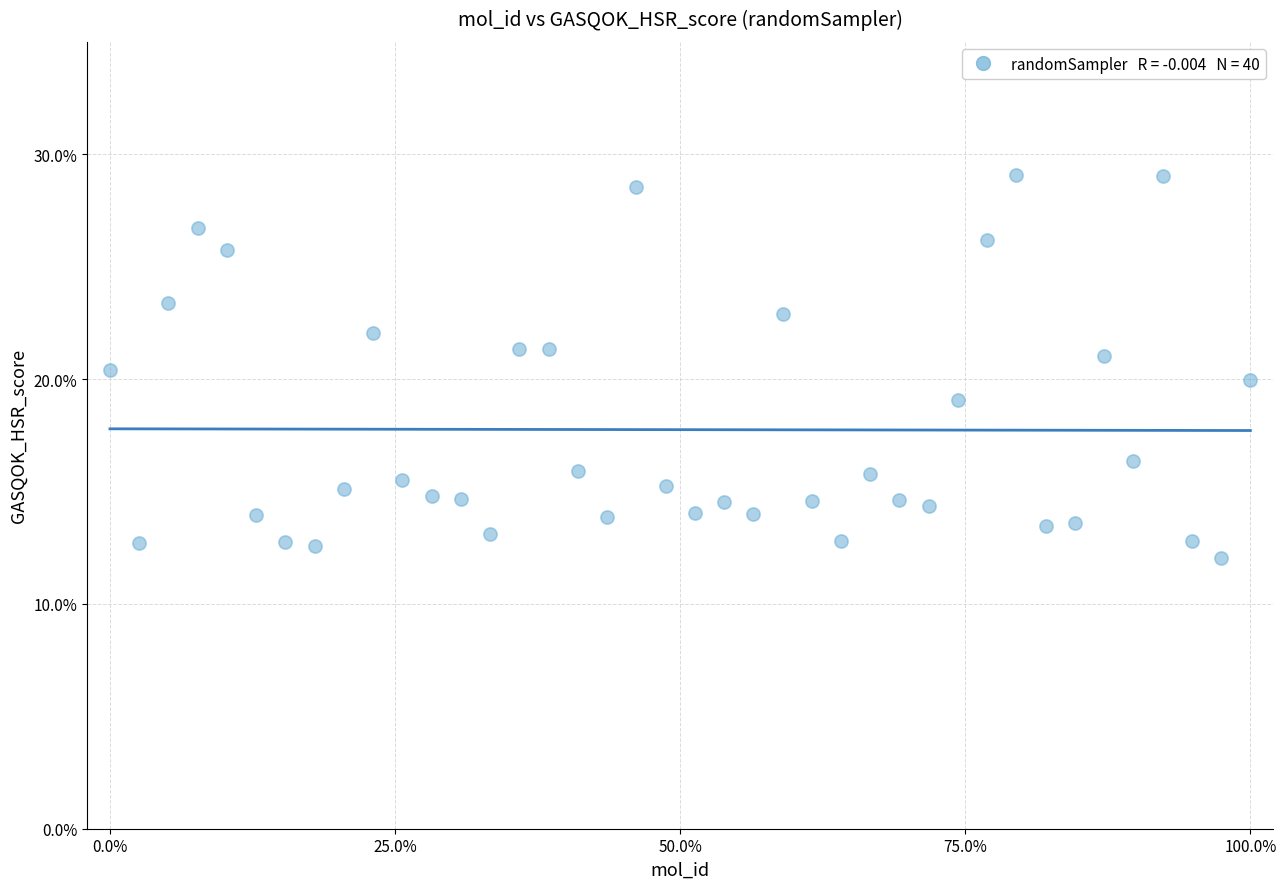

What is the range of X values (max minus min)?

100.0